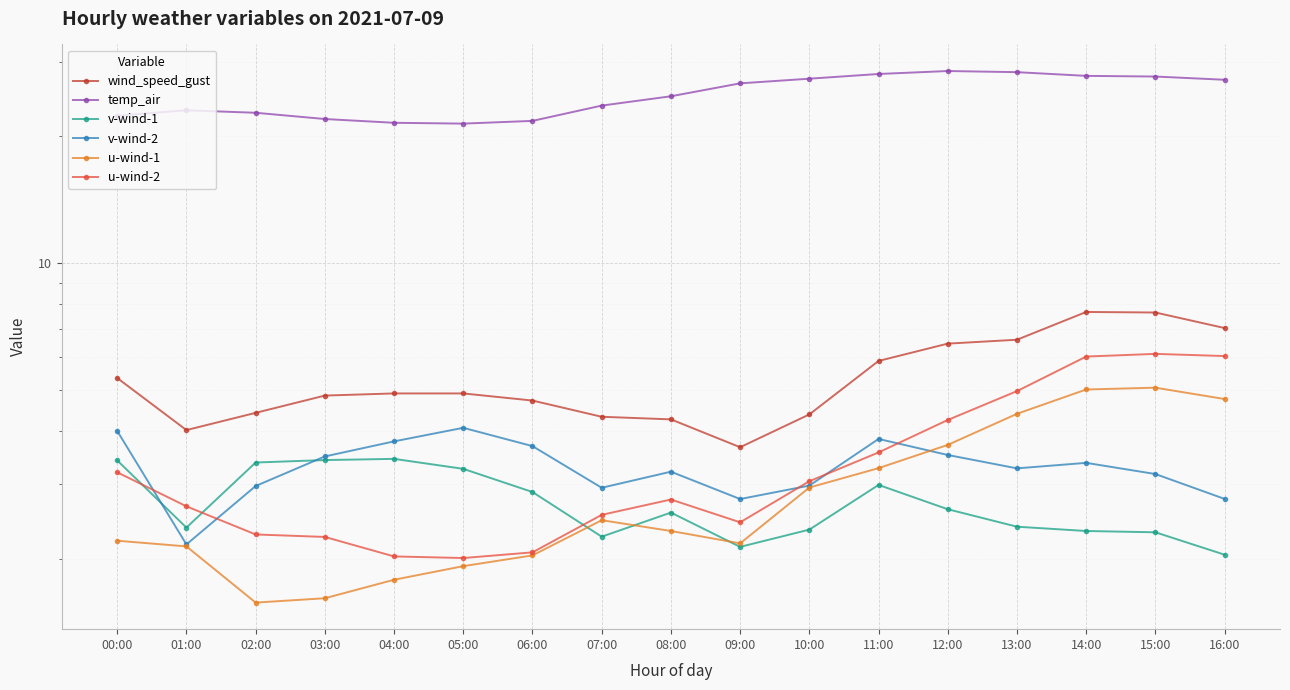

Reading right to left, list all the values displayed in this chart.

wind_speed_gust: 7.0	7.6	7.7	6.6	6.5	5.9	4.4	3.7	4.3	4.3	4.7	4.9	4.9	4.9	4.4	4.0	5.3
temp_air: 27.2	27.6	27.7	28.3	28.5	28.0	27.3	26.6	24.8	23.6	21.7	21.4	21.5	21.9	22.7	23.0	22.3
v-wind-1: 2.0	2.3	2.3	2.4	2.6	3.0	2.3	2.1	2.6	2.3	2.9	3.3	3.4	3.4	3.4	2.4	3.4
v-wind-2: 2.8	3.2	3.4	3.3	3.5	3.8	3.0	2.8	3.2	2.9	3.7	4.1	3.8	3.5	3.0	2.2	4.0
u-wind-1: 4.8	5.1	5.0	4.4	3.7	3.3	2.9	2.2	2.3	2.5	2.0	1.9	1.8	1.6	1.6	2.1	2.2
u-wind-2: 6.0	6.1	6.0	5.0	4.3	3.6	3.0	2.4	2.8	2.5	2.1	2.0	2.0	2.3	2.3	2.7	3.2